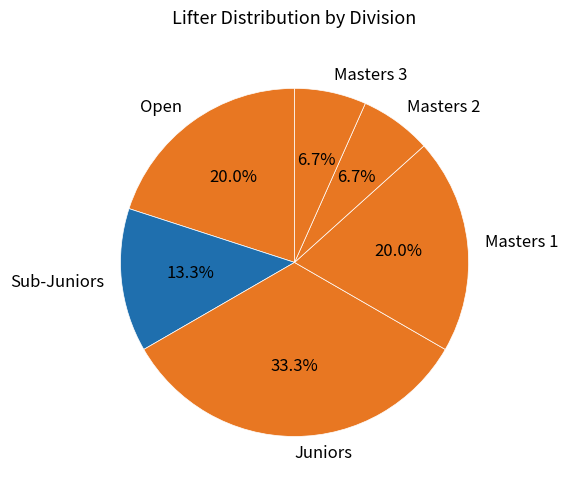

Which category has the biggest portion of the pie?

Juniors